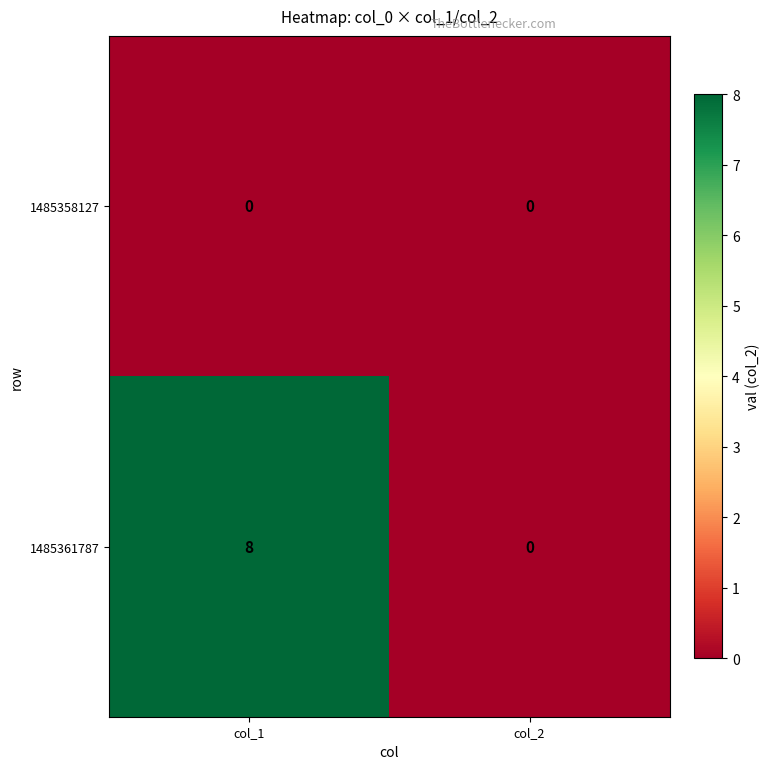

How many positive values does the 1485361787 series have?

1